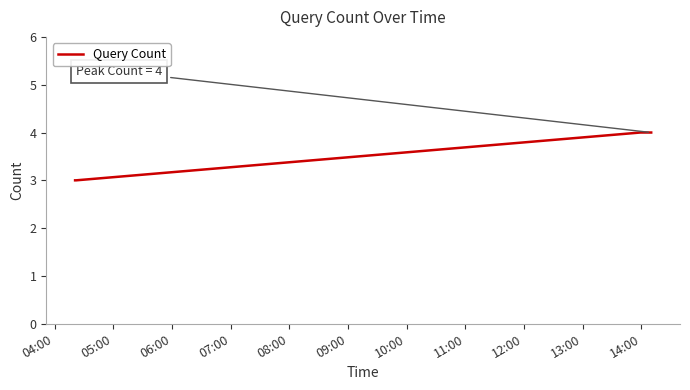

What is the smallest value displayed?

3